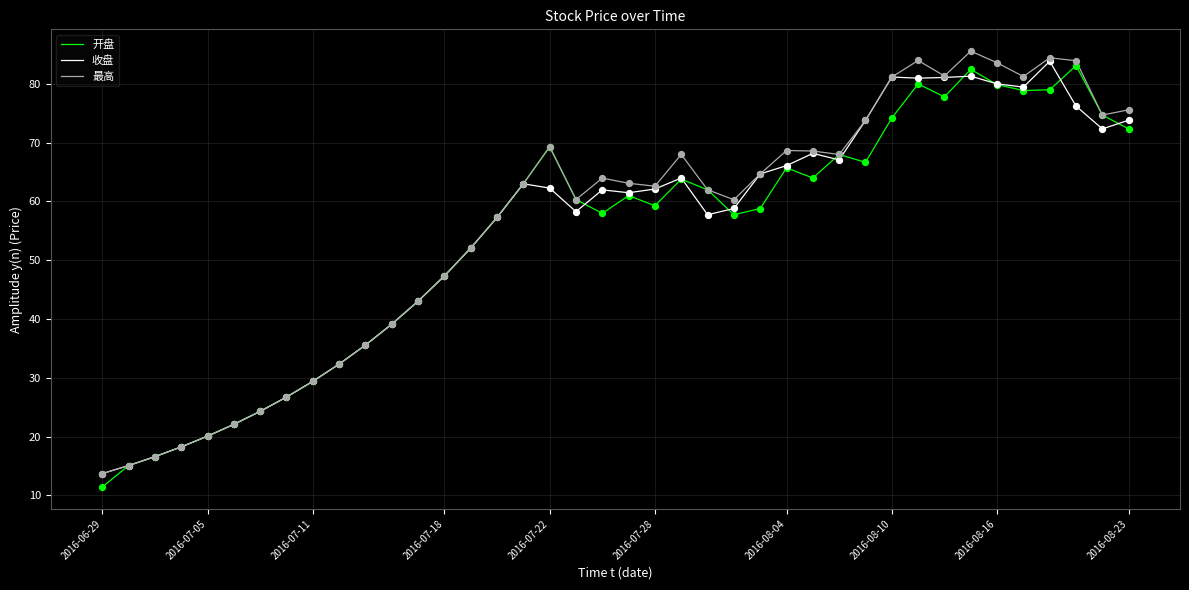

Which series has the largest total across all categories?

最高